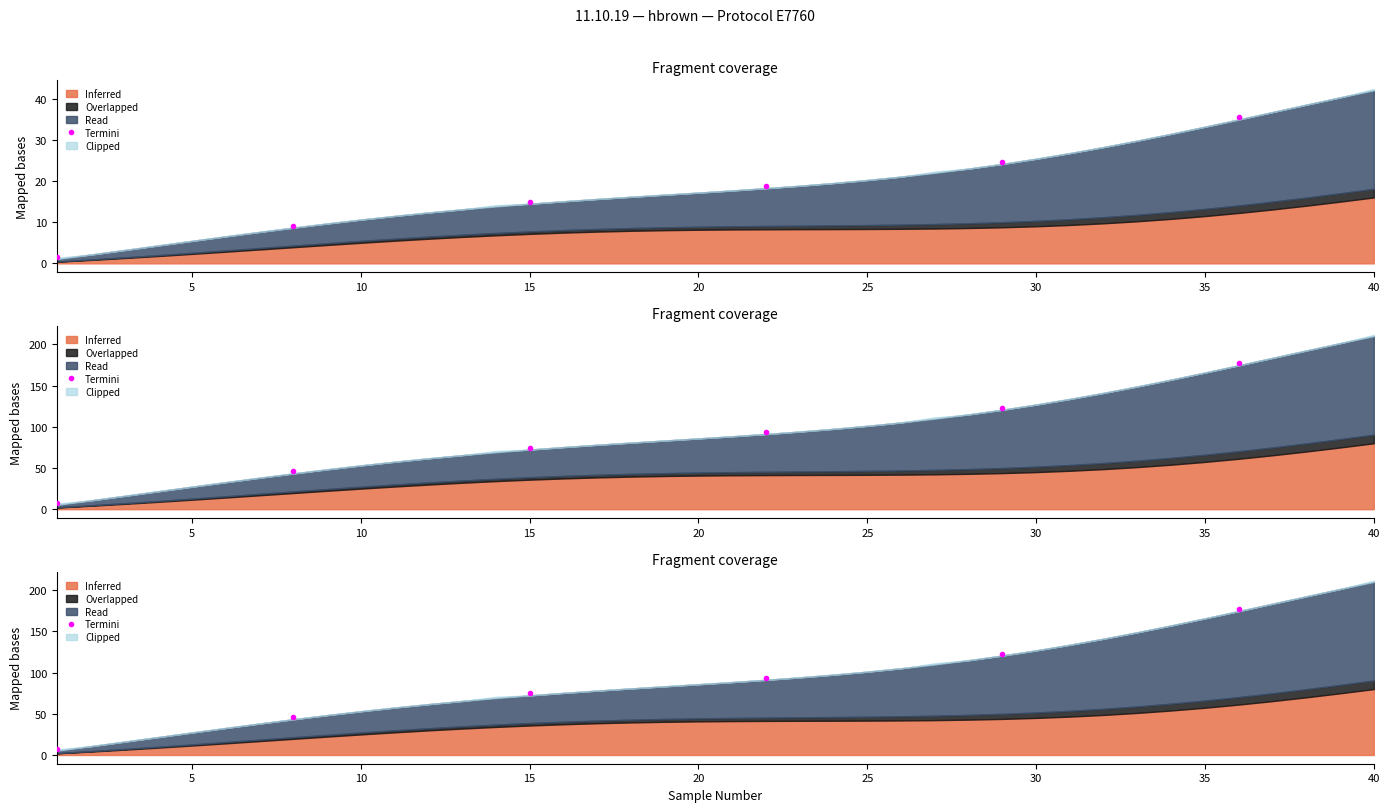

Is it true that the value at 25 is 114.1?

False